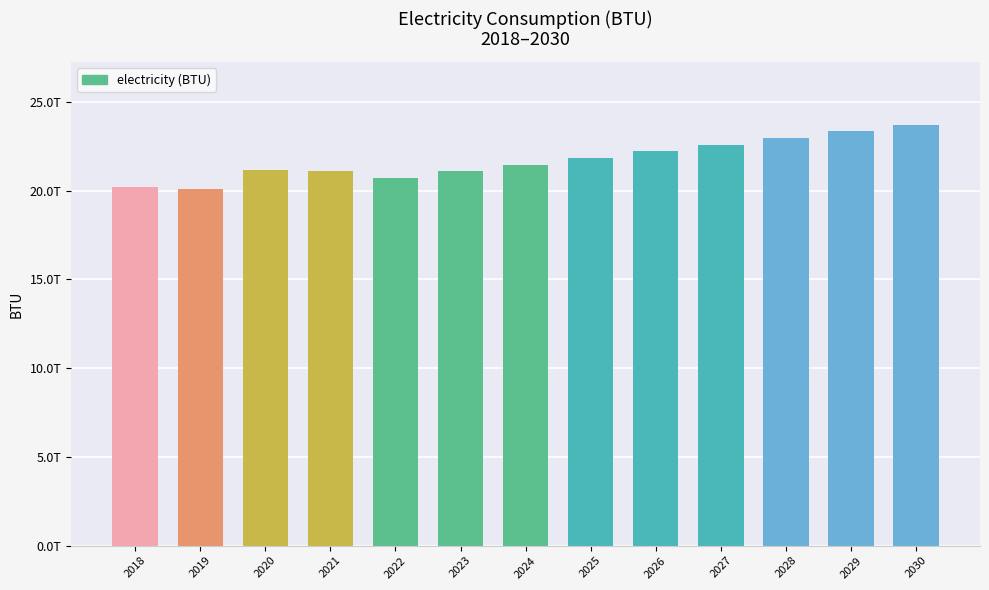

Which has a higher value, 2026 or 2020?

2026